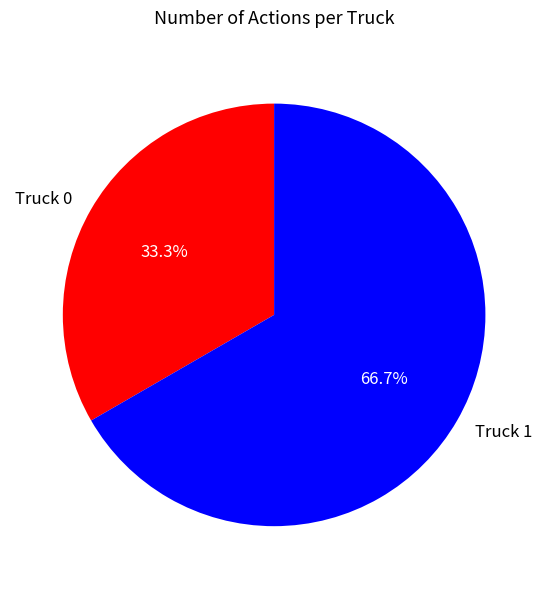

What percentage is the Truck 0 slice, to the nearest percent?

33%